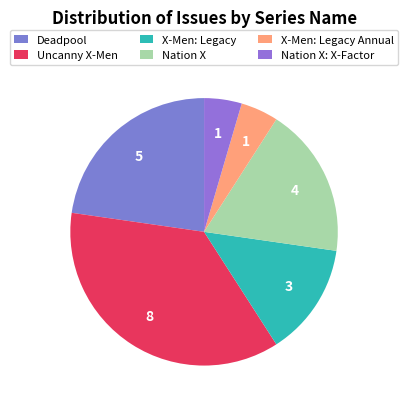

Is the sum of Nation X: X-Factor and Uncanny X-Men greater than half?

No